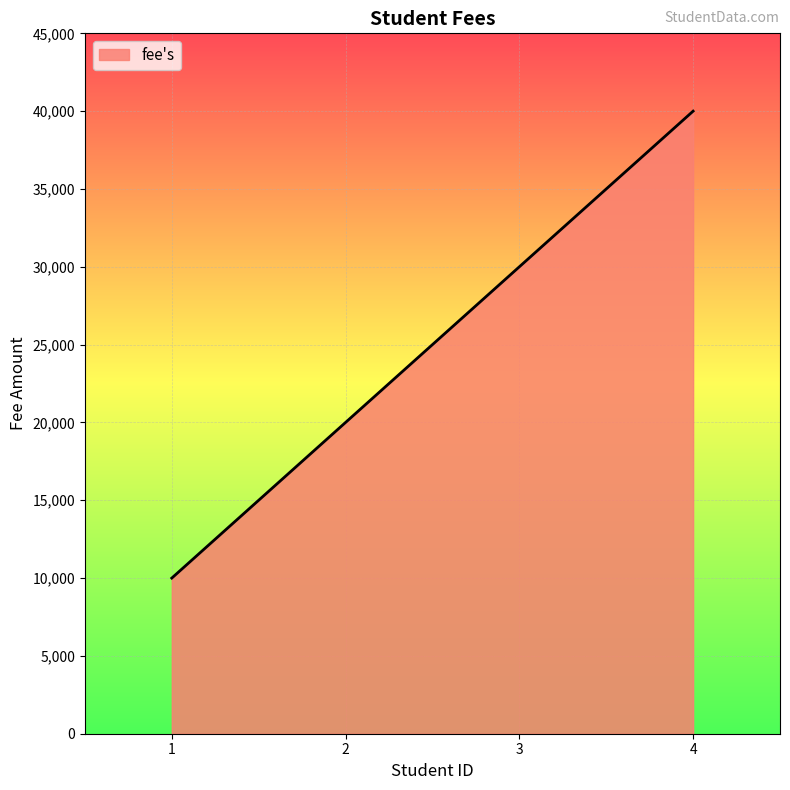

What is the sum of the values at 4 and 2?

60000